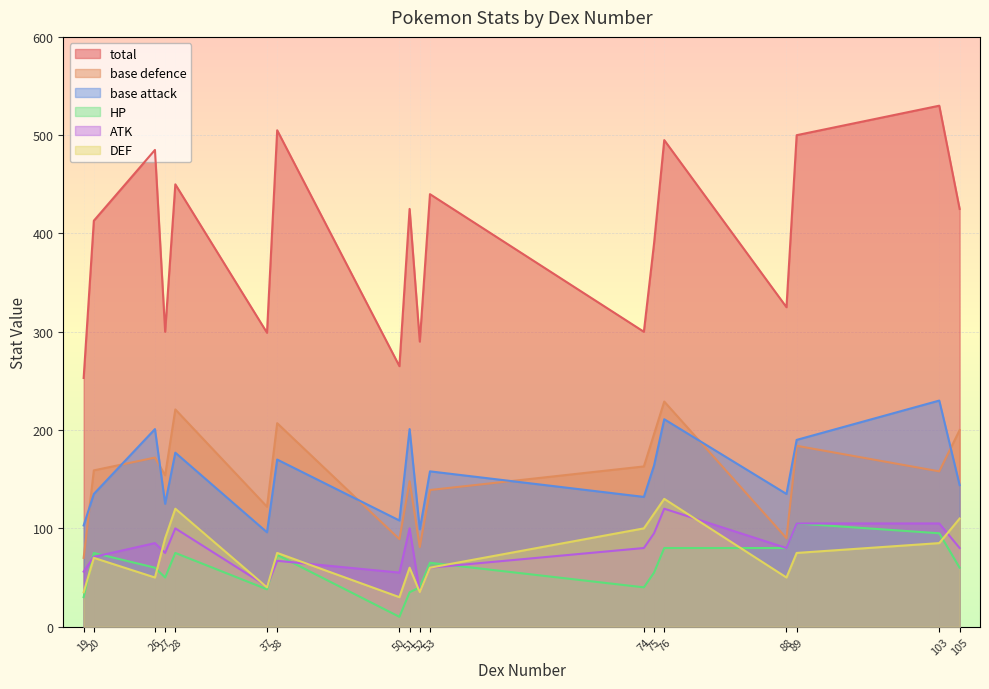

Between 20 and 52, which series saw the biggest shift?

total